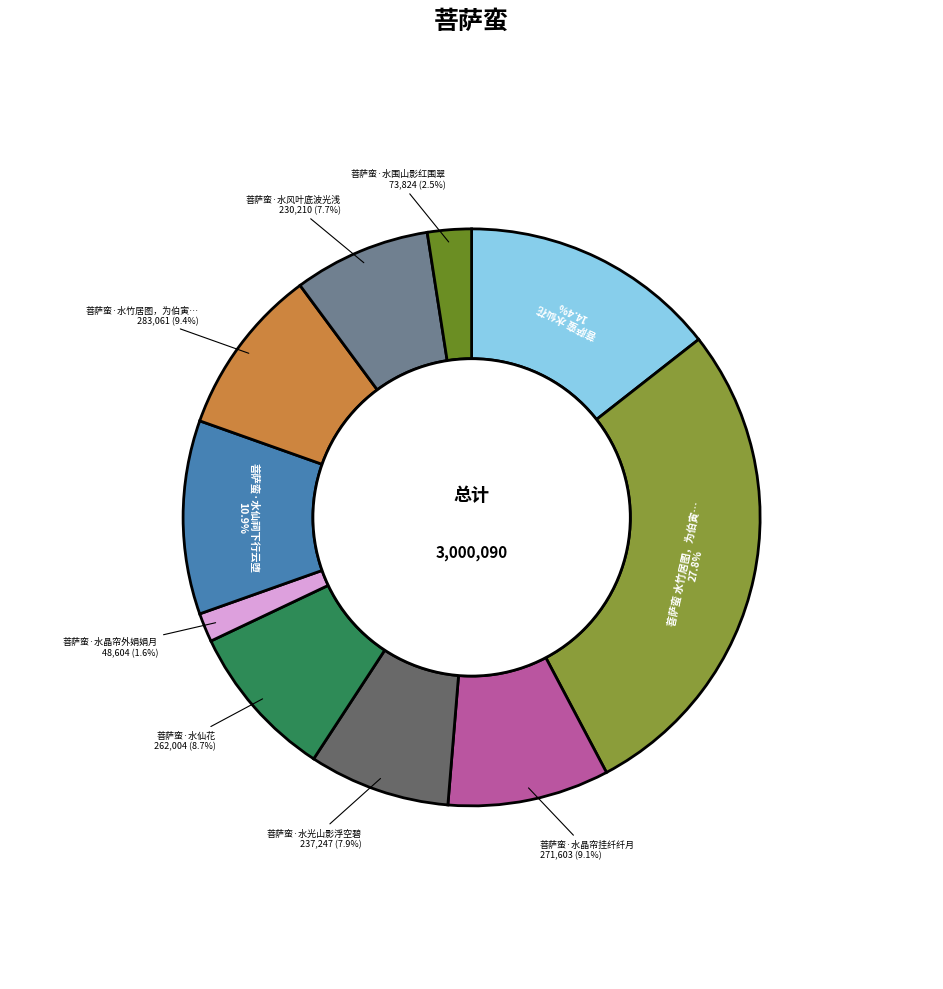

Does any single category account for the majority?

No